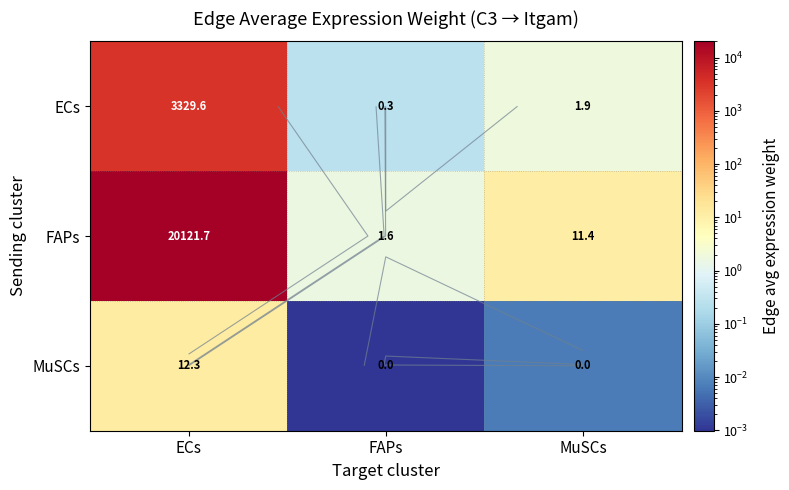

At which category does the chart reach its minimum across all series?

FAPs